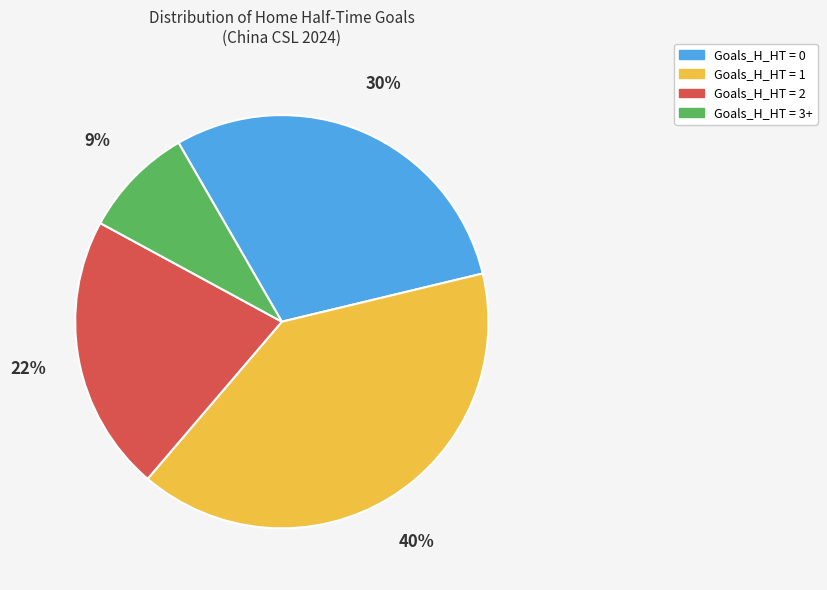

Does any single category account for the majority?

No